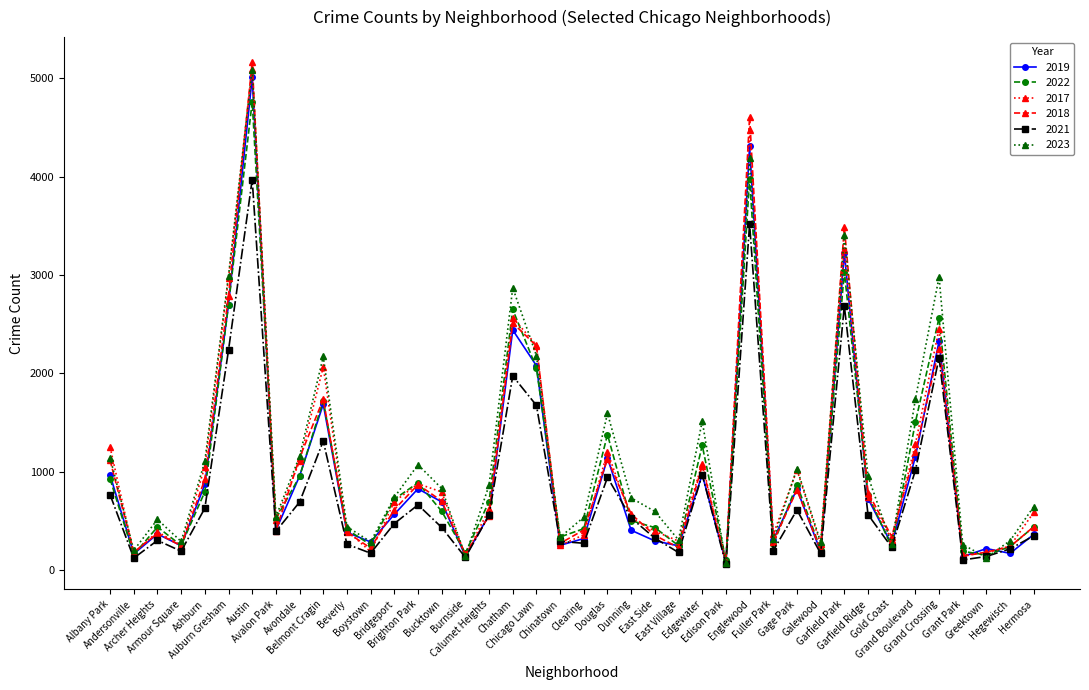

Read the 2022 value at Greektown.

154